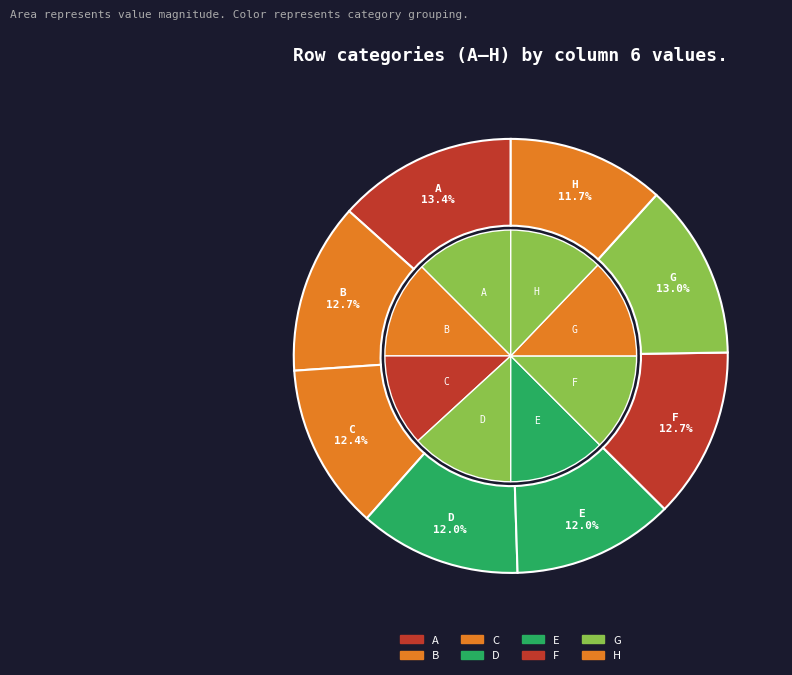

What is the largest slice in the pie chart?

A